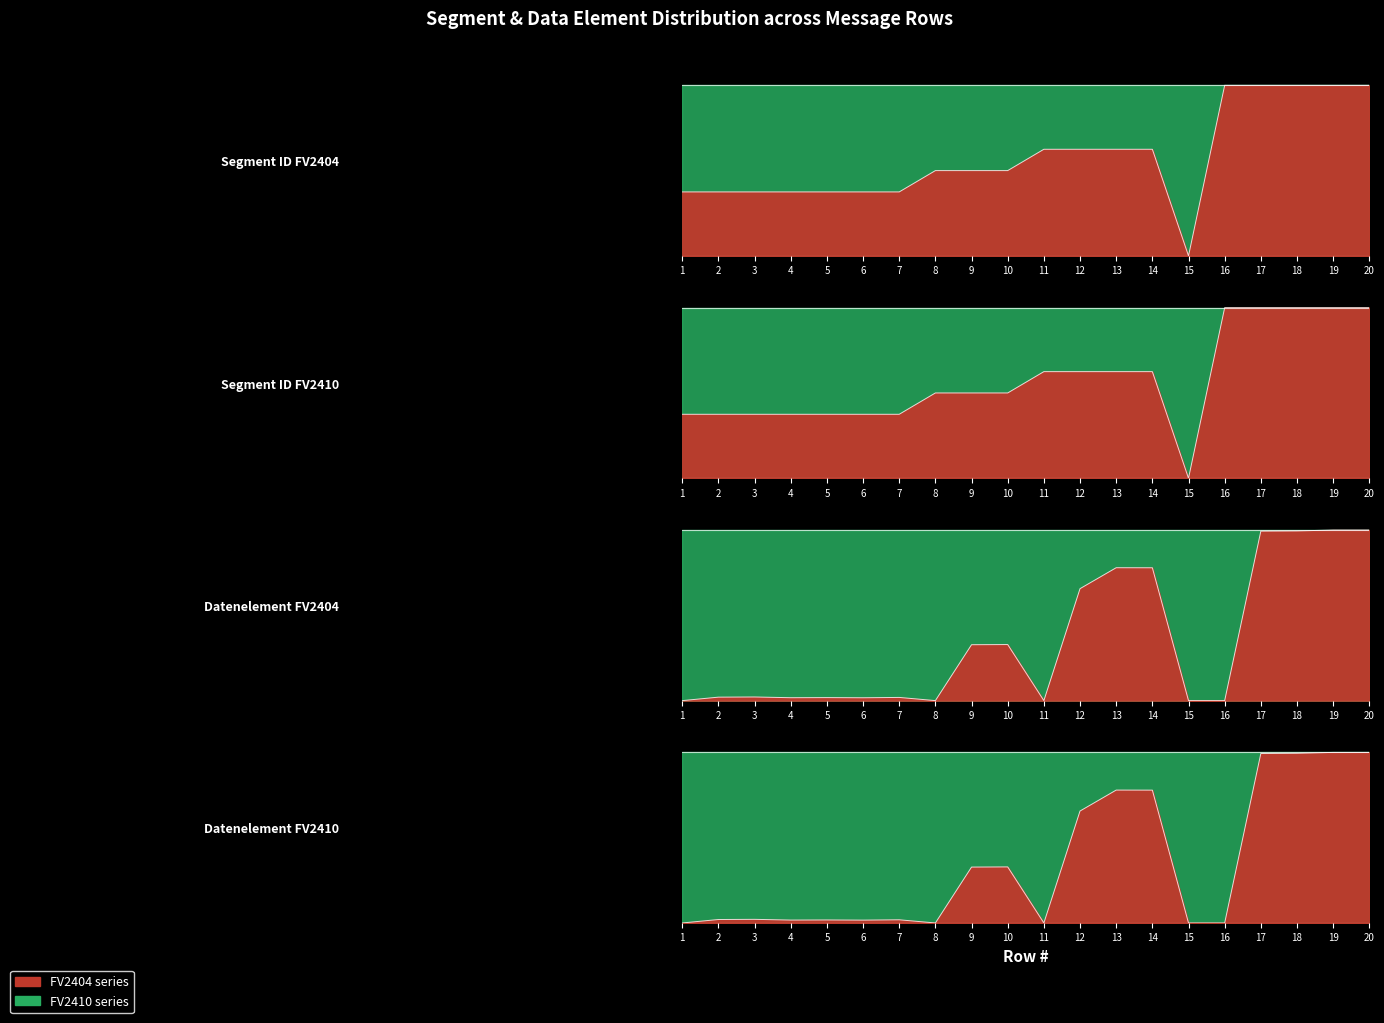

Reading left to right, list all the values displayed in this chart.

Segment ID_FV2404: 1=0.4	2=0.4	3=0.4	4=0.4	5=0.4	6=0.4	7=0.4	8=0.5	9=0.5	10=0.5	11=0.6	12=0.6	13=0.6	14=0.6	15=0.0	16=1.0	17=1.0	18=1.0	19=1.0	20=1.0
Segment ID_FV2410: 1=0.4	2=0.4	3=0.4	4=0.4	5=0.4	6=0.4	7=0.4	8=0.5	9=0.5	10=0.5	11=0.6	12=0.6	13=0.6	14=0.6	15=0.0	16=1.0	17=1.0	18=1.0	19=1.0	20=1.0
Datenelement_FV2404: 1=0.0	2=0.0	3=0.0	4=0.0	5=0.0	6=0.0	7=0.0	8=0.0	9=0.3	10=0.3	11=0.0	12=0.7	13=0.8	14=0.8	15=0.0	16=0.0	17=1.0	18=1.0	19=1.0	20=1.0
Datenelement_FV2410: 1=0.0	2=0.0	3=0.0	4=0.0	5=0.0	6=0.0	7=0.0	8=0.0	9=0.3	10=0.3	11=0.0	12=0.7	13=0.8	14=0.8	15=0.0	16=0.0	17=1.0	18=1.0	19=1.0	20=1.0